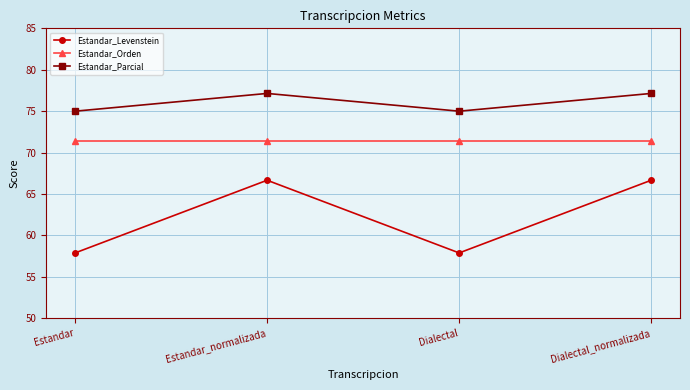

True or false: Estandar_Parcial and Estandar_Orden intersect in this chart.

False